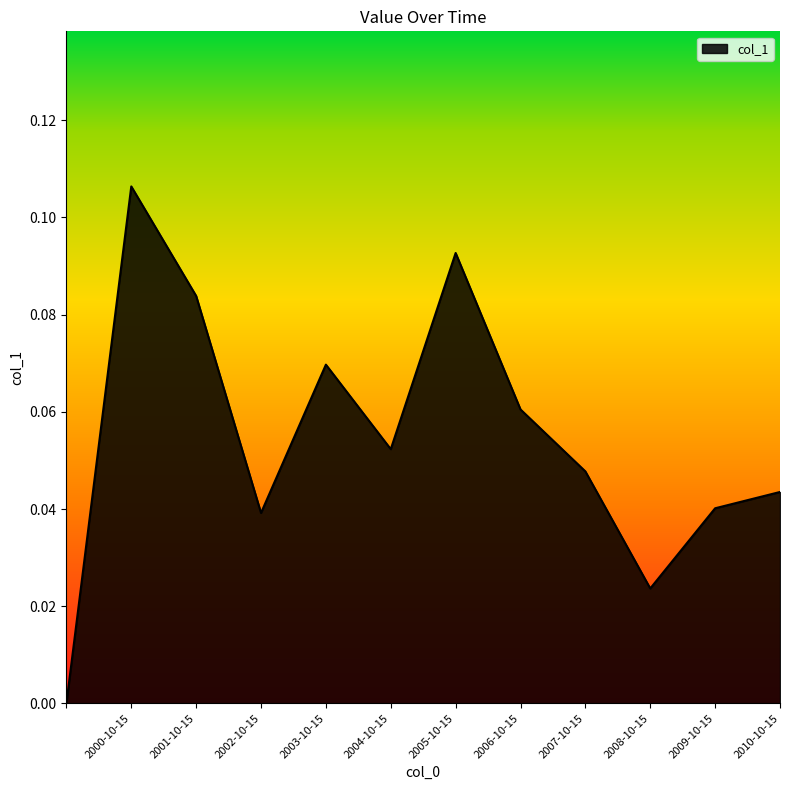

Count the values in the range 0 to 1.

12